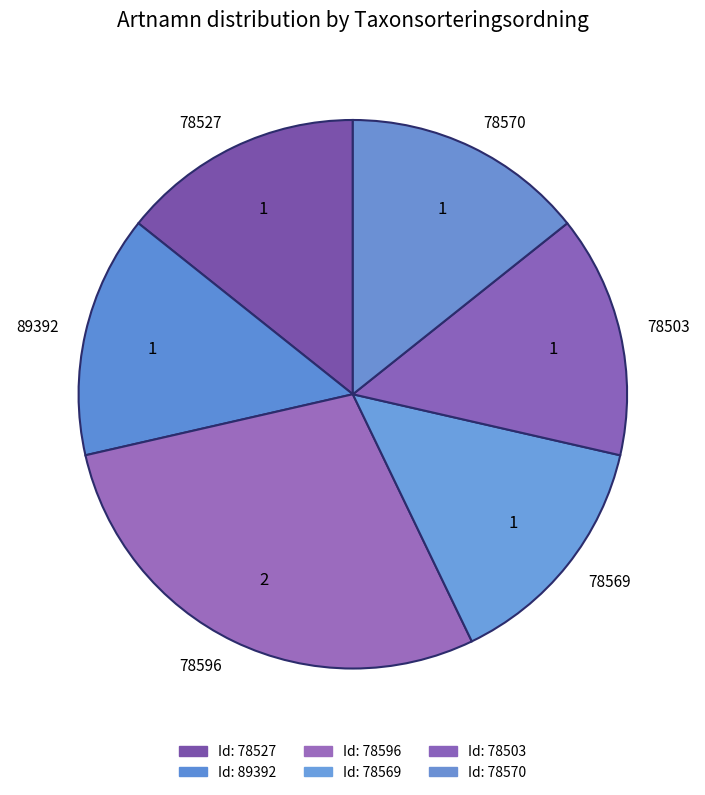

Which has a higher value, 78527 or 78596?

78596